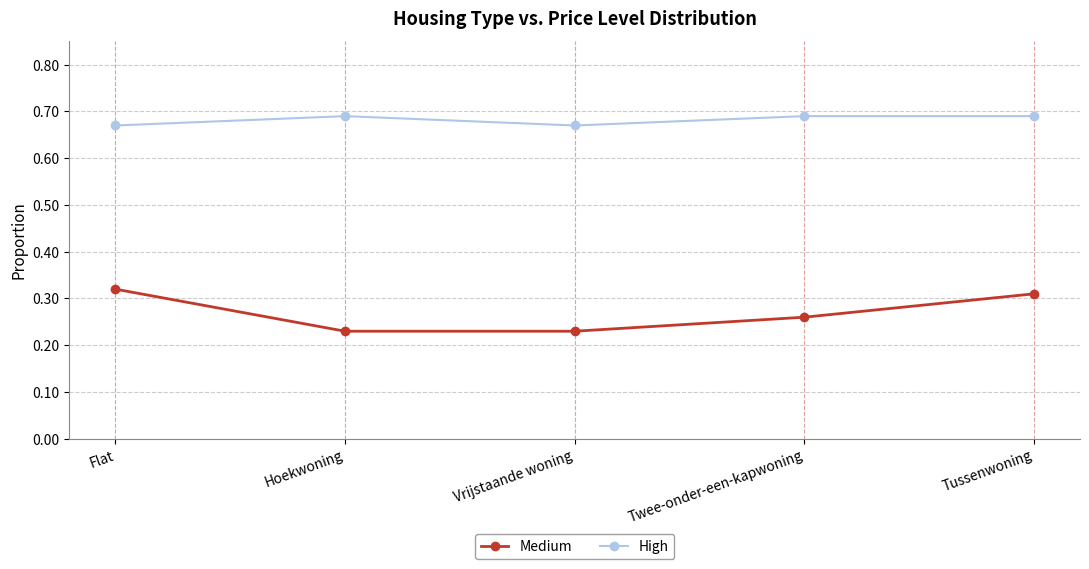

At how many categories does at least one series exceed 0?

5